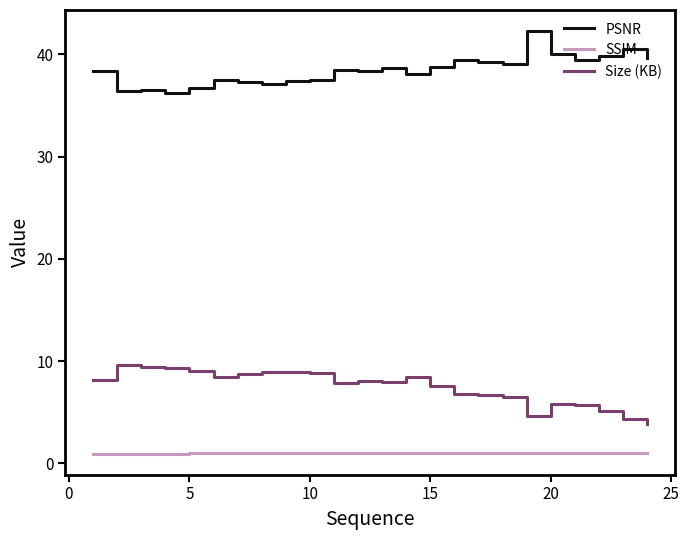

What is the difference between the maximum and minimum values in the PSNR series?

6.1